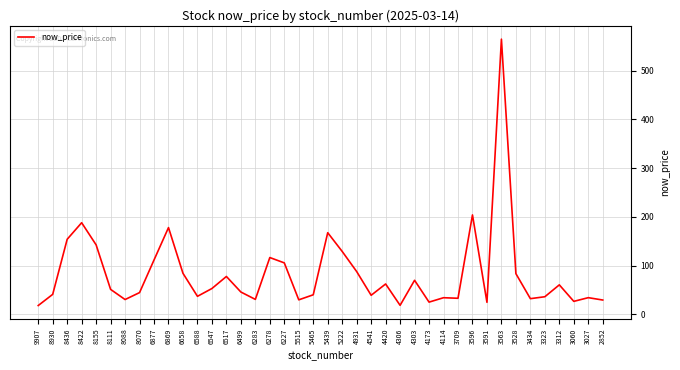

Approximately how many times larger is the value at 8930 compared to 8070?

0.9